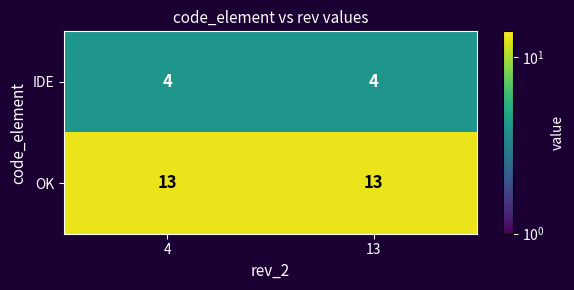

Rank the series at 4 from highest to lowest value.

OK, IDE